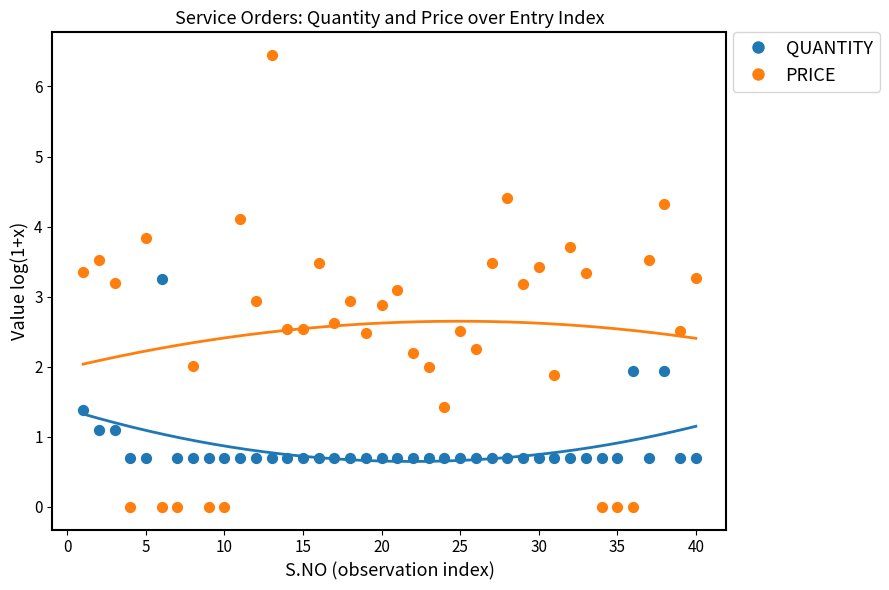

Which series contains the lowest Y value?

PRICE